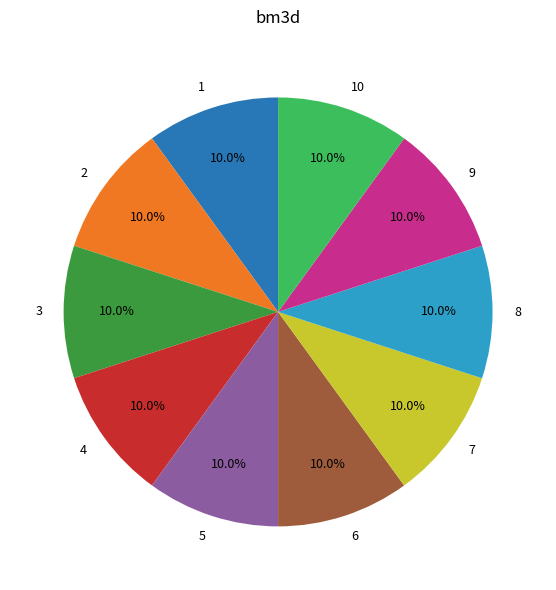

What percentage is the 7 slice, to the nearest percent?

10%